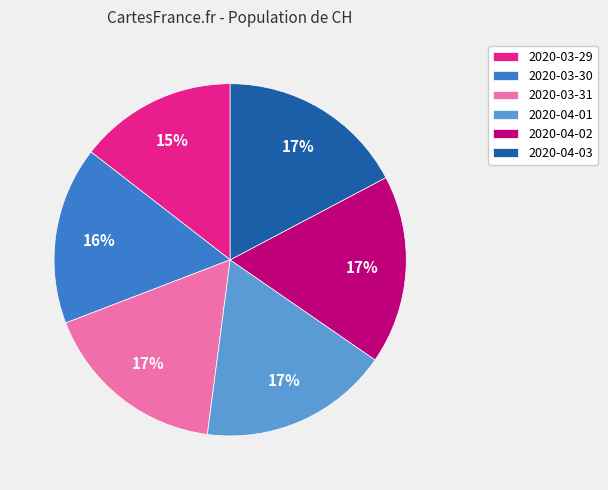

Does 2020-03-30 account for over 50% of the chart?

No